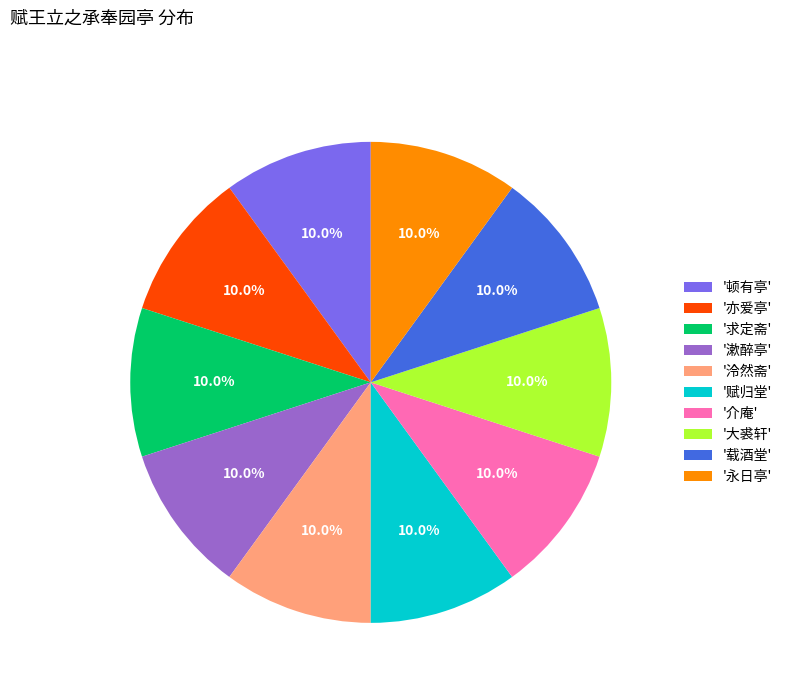

Approximately how many times larger is the value at '顿有亭' compared to '漱醉亭'?

1.0